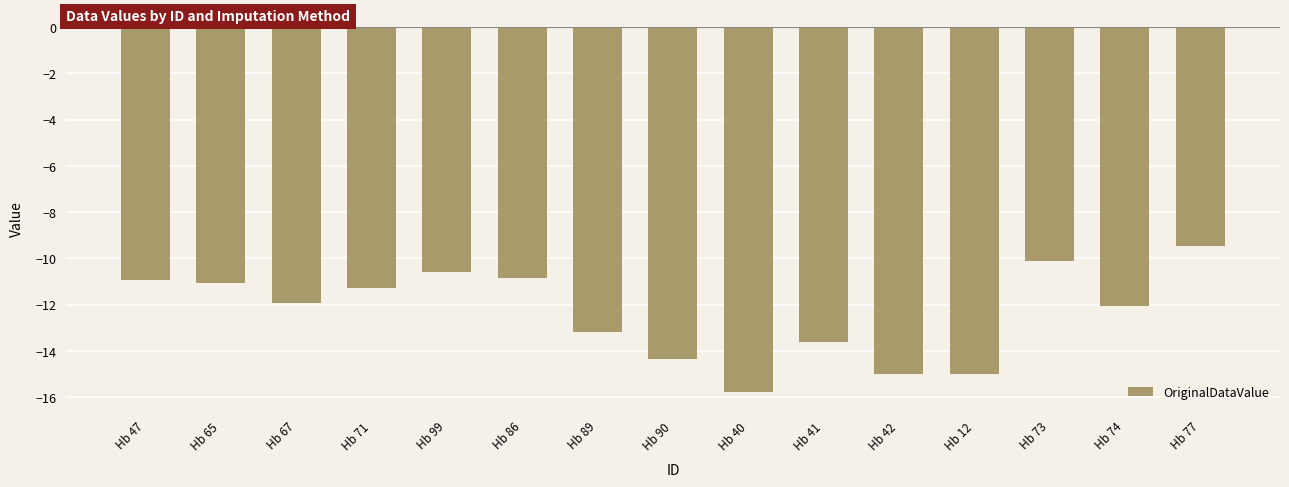

What is the maximum value shown in the chart?

-9.5